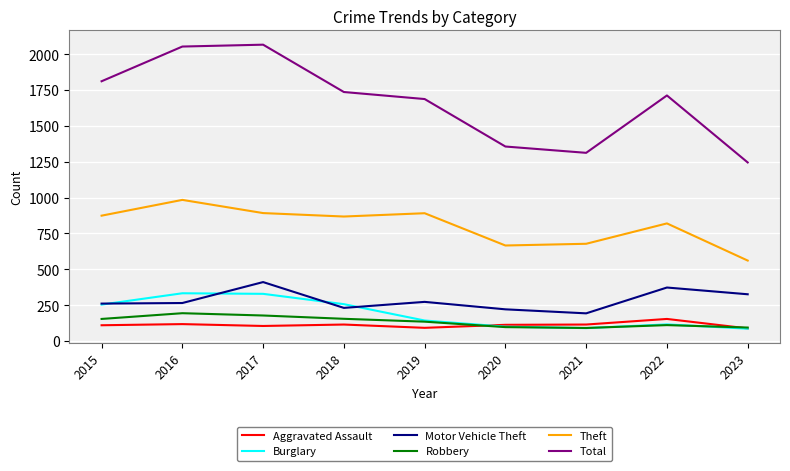

The Theft series shows 666 at 2020. True or false?

True